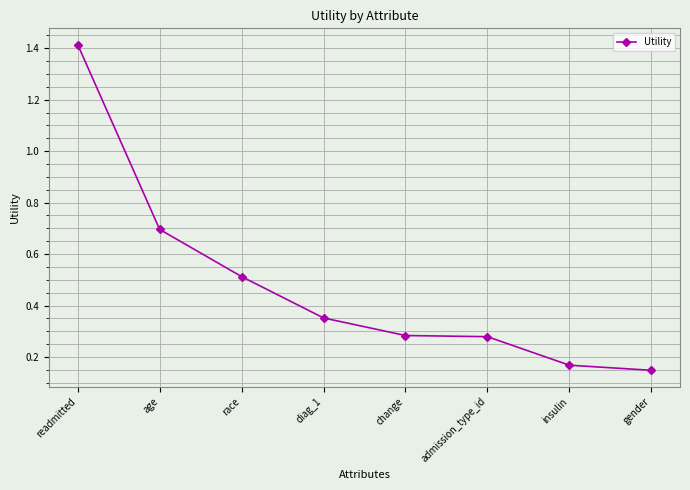

Which label corresponds to the largest value in the chart?

readmitted